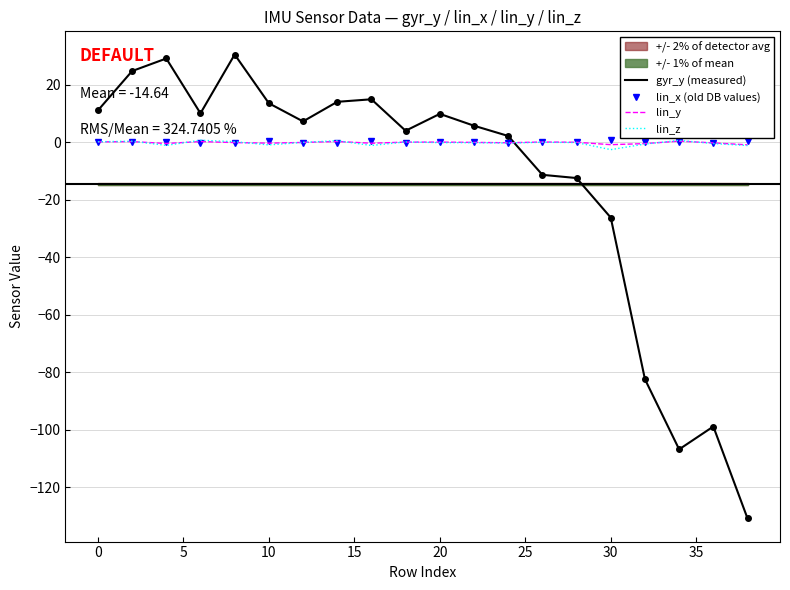

List the series in order of their peak value, highest first.

gyr_y (measured), lin_x (old DB values), lin_z, lin_y